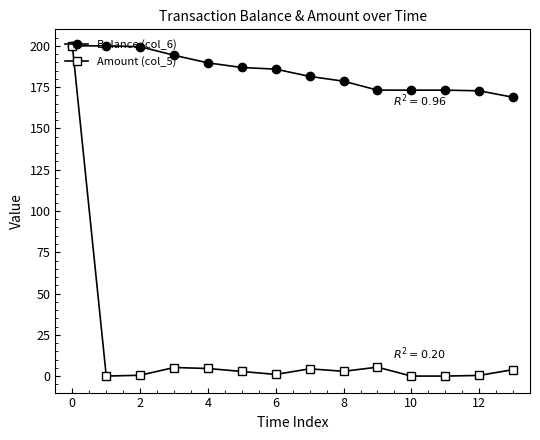

List the series in order of their overall mean, lowest first.

Amount (col_5), Balance (col_6)